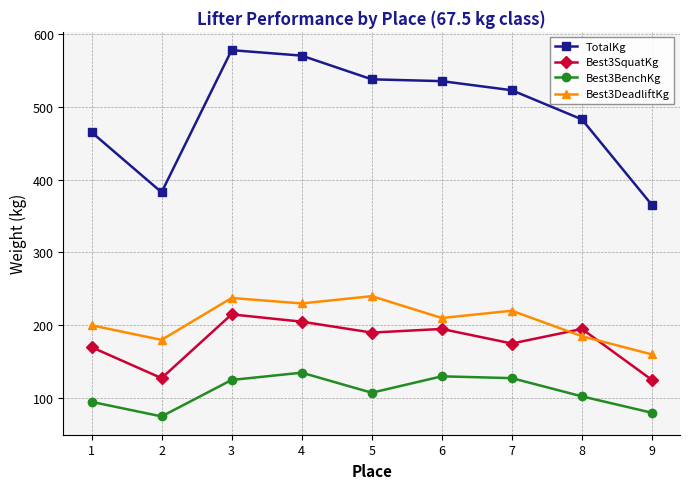

Which category has the highest value across all series?

3